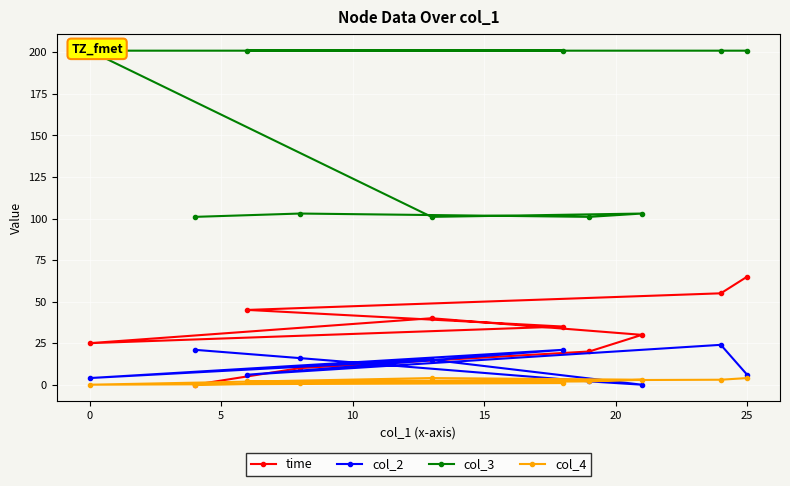

True or false: time has a value of 25 at 0.

True